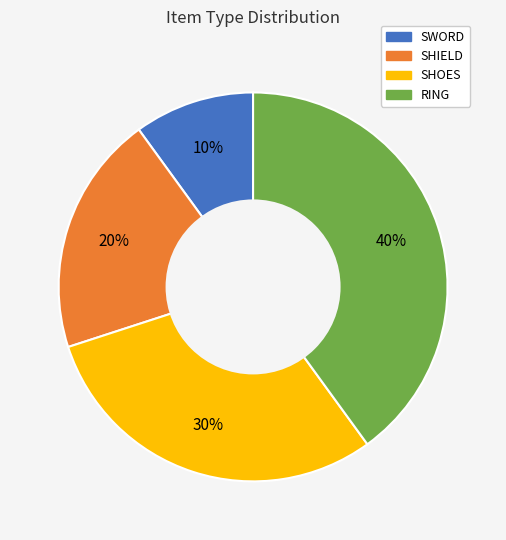

Does SHOES represent more than half of the total?

No